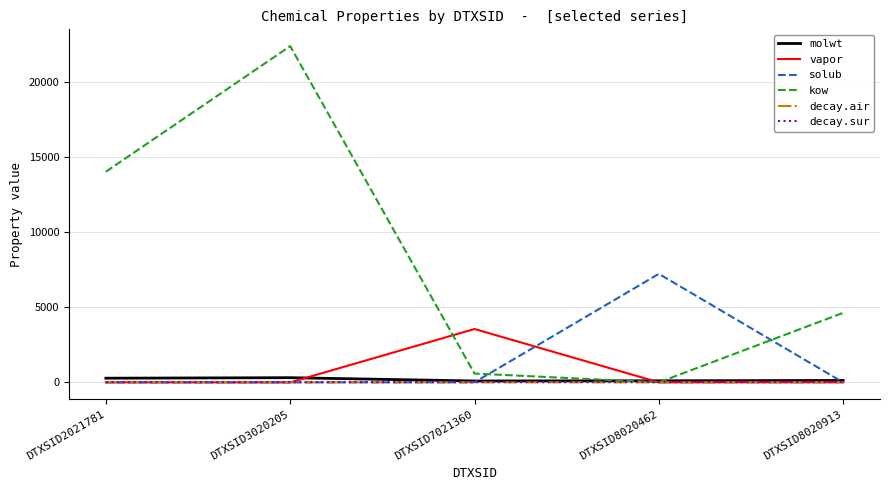

True or false: decay.sur has a value of 0.0 at DTXSID3020205.

True